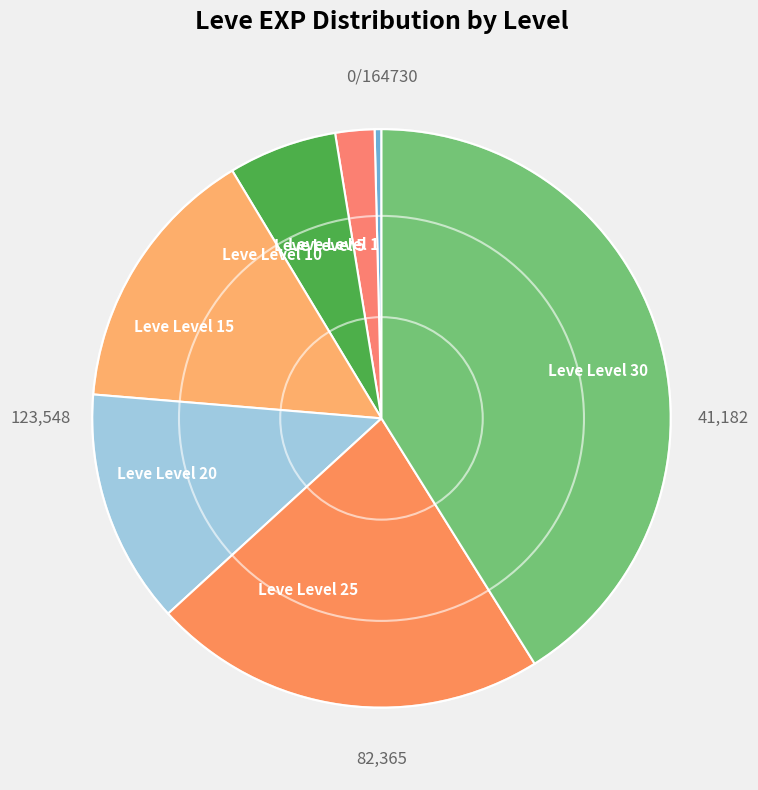

How many segments does this pie chart have?

7